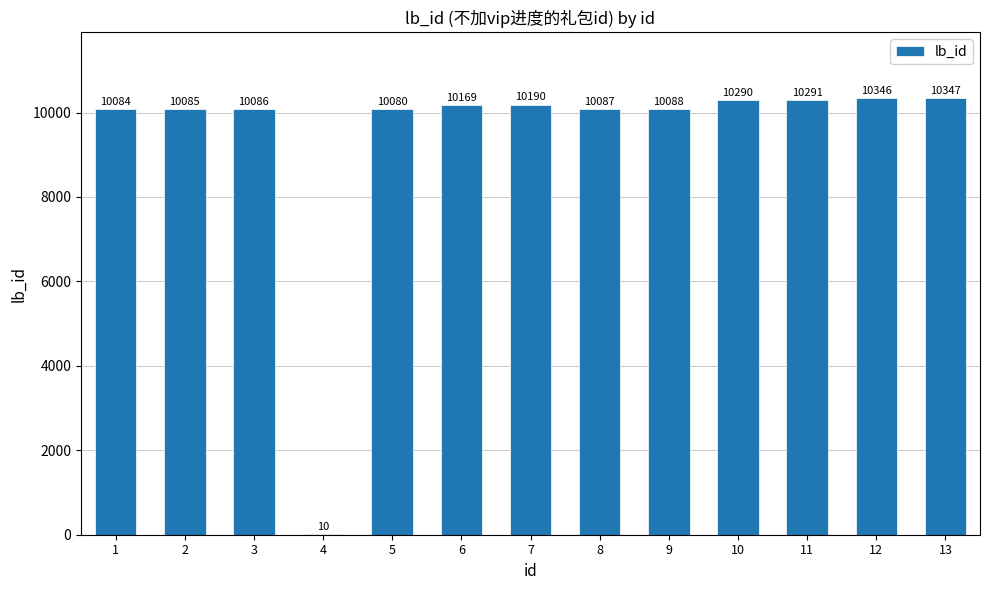

What is the ratio of the value at 9 to the value at 2?

1.0